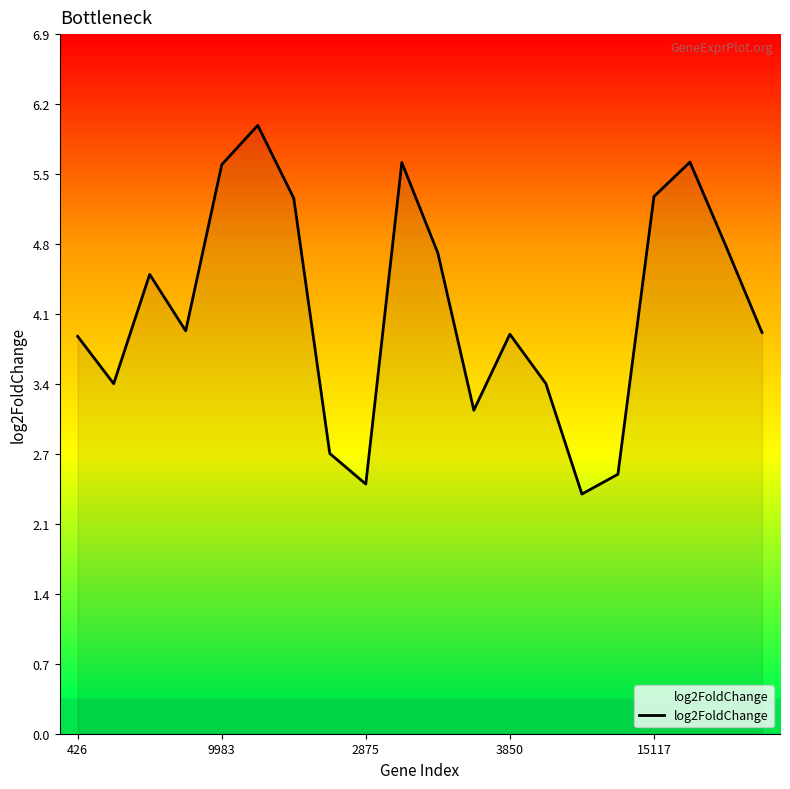

What is the maximum value shown in the chart?

6.0